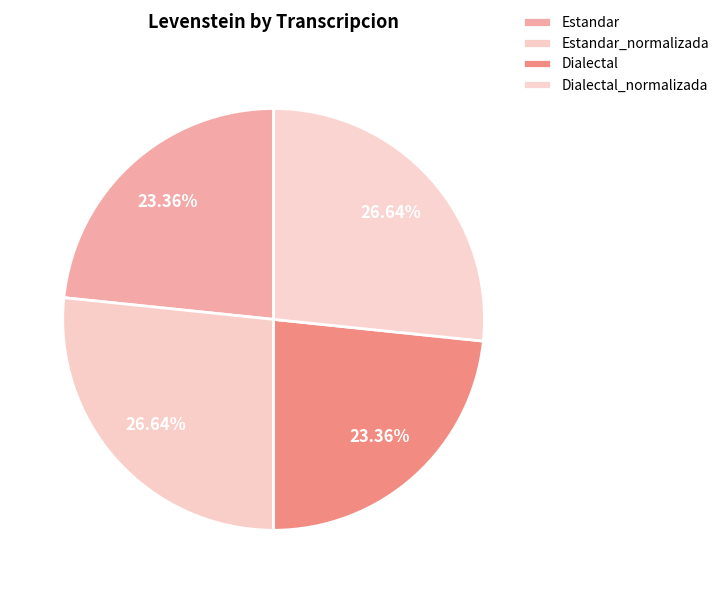

What is the largest slice in the pie chart?

Estandar_normalizada